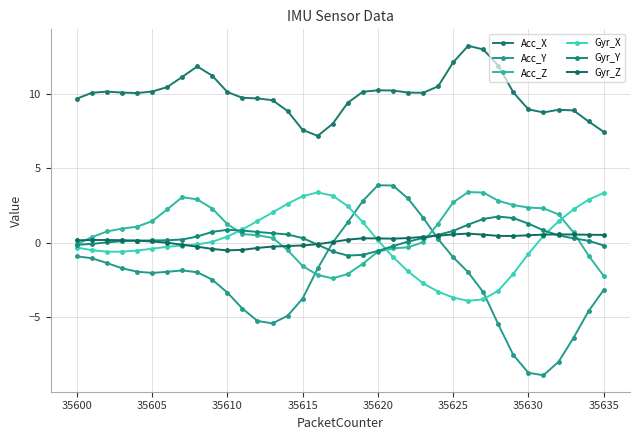

Does the chart display data point markers on the line(s)?

Yes